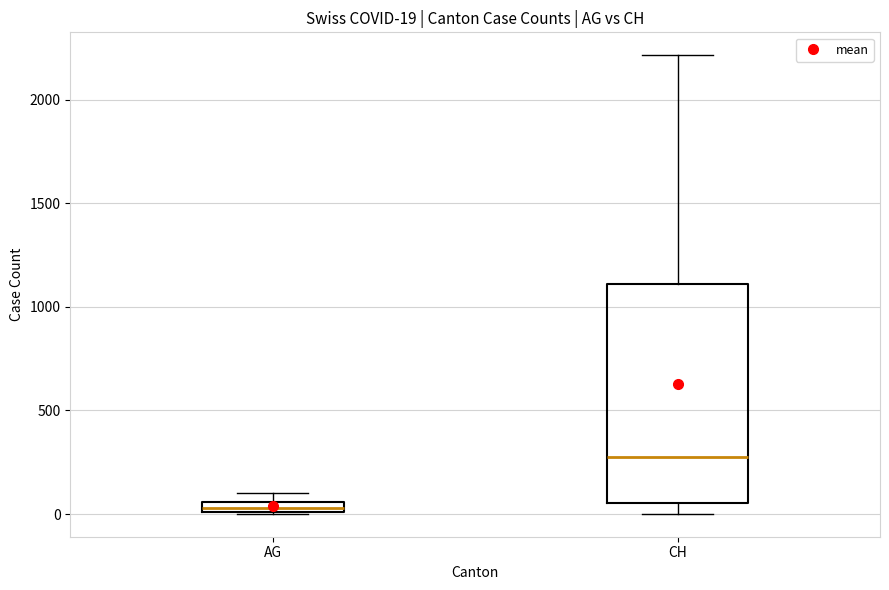

Which box's median line is the highest?

CH